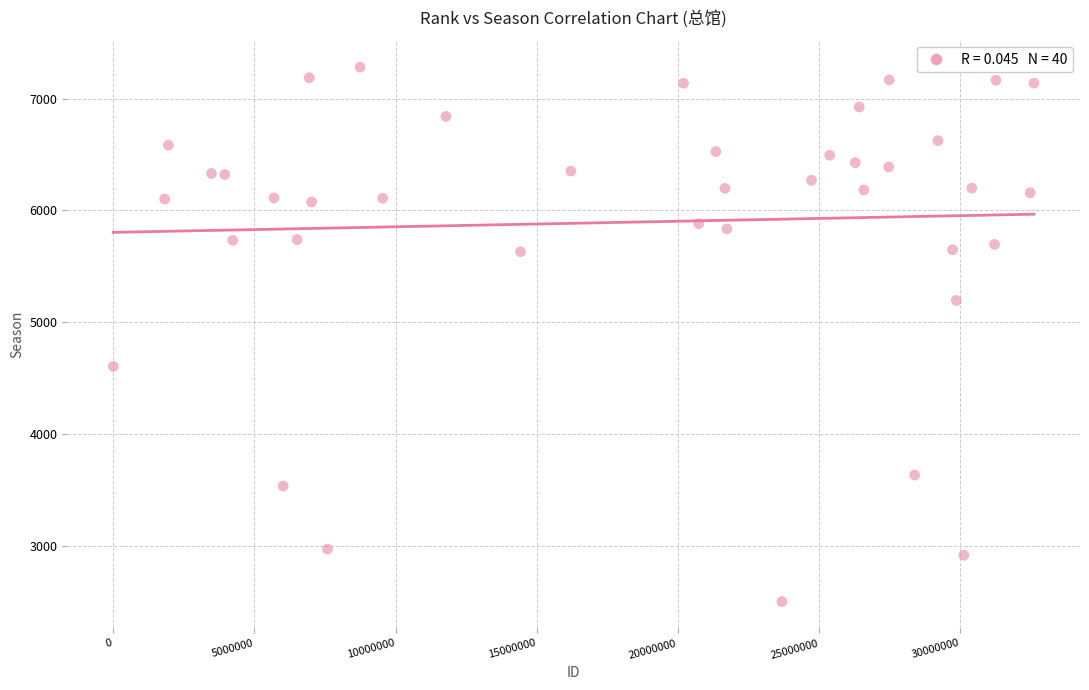

What is the range of Y values (max minus min)?

4781